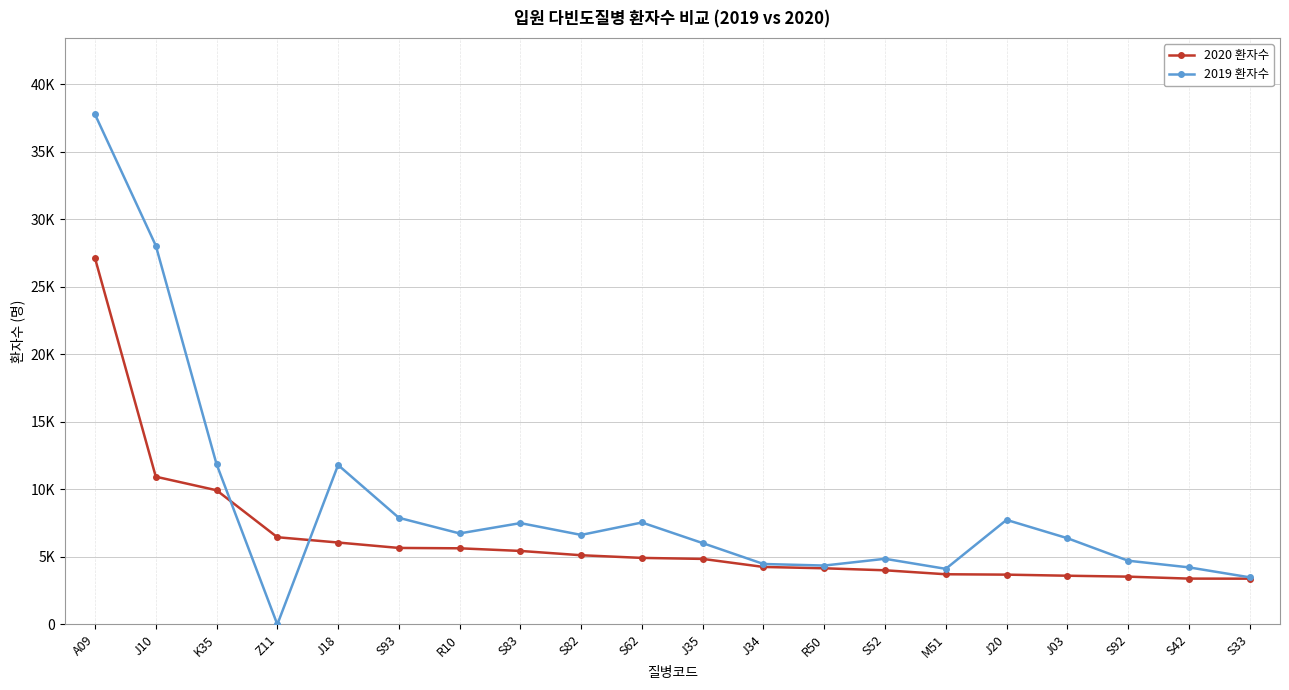

At how many categories does at least one series exceed 36789?

1